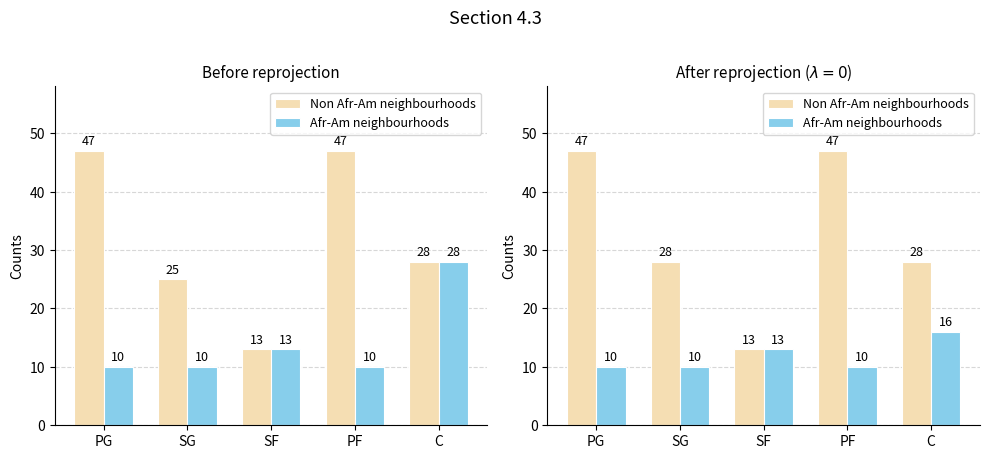

The Afr-Am neighbourhoods series shows 10 at SG. True or false?

True